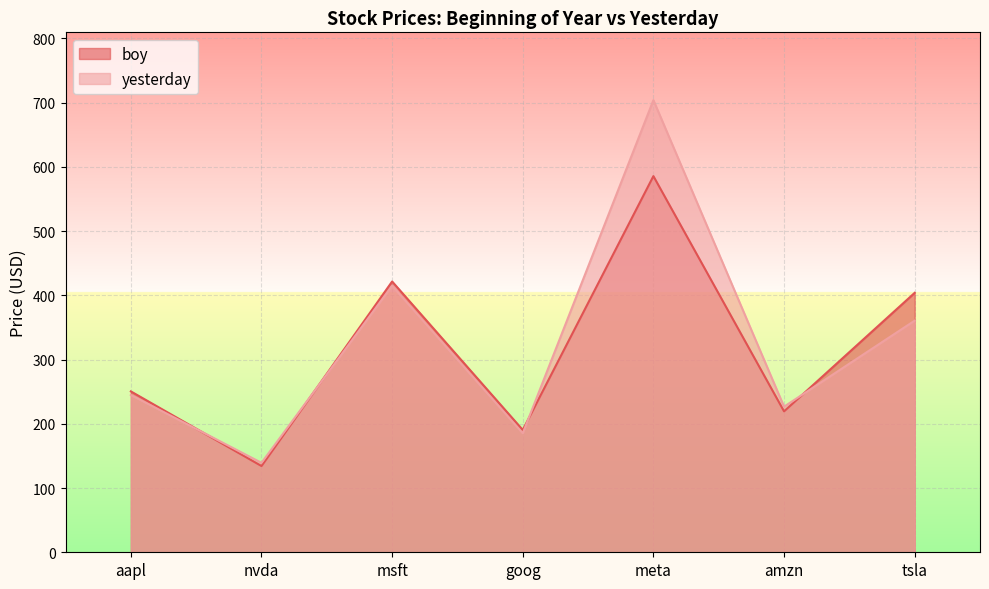

Which series has the largest total across all categories?

yesterday